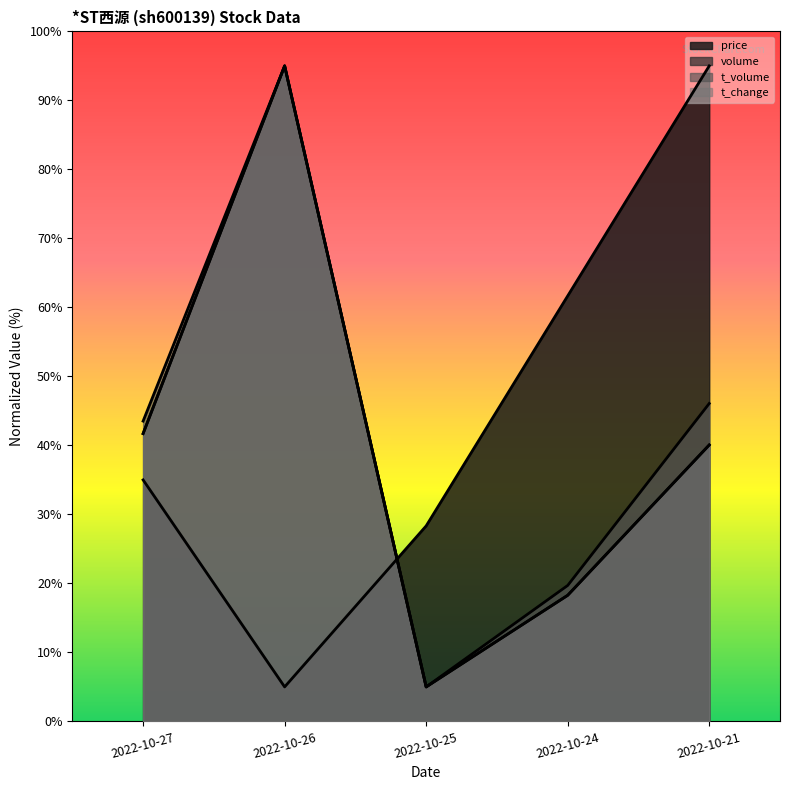

True or false: volume has more than 0 points higher than both neighbors.

True